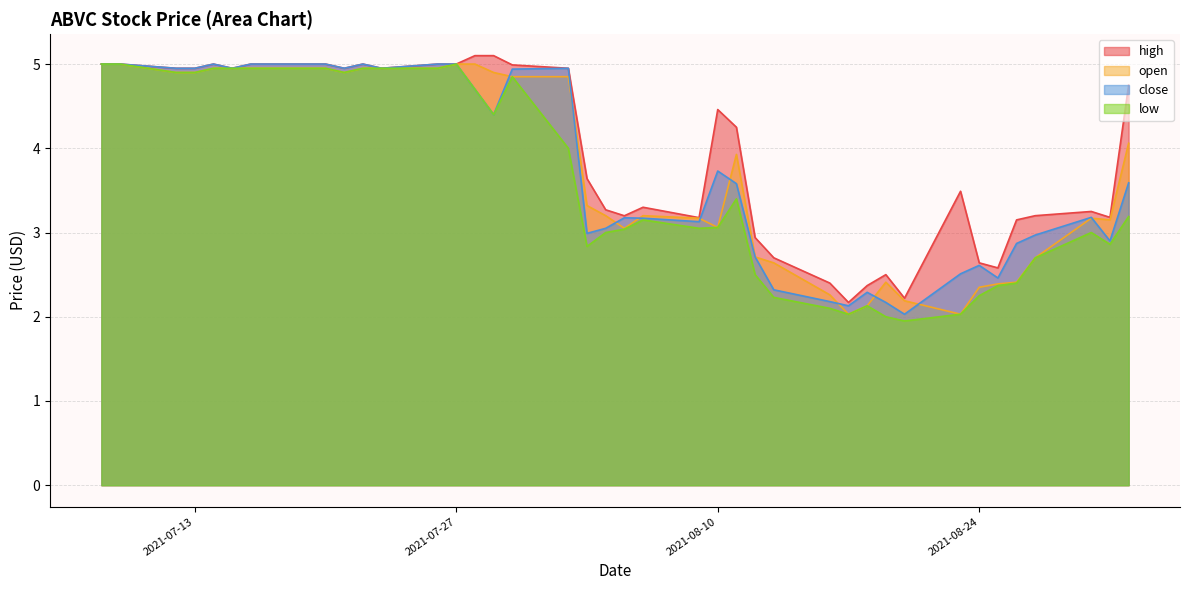

Reading left to right, transcribe all the data shown in this chart.

high: 5.0	5.0	5.0	5.0	5.0	5.0	5.0	5.0	5.0	5.0	5.0	5.0	5.0	5.0	5.1	5.1	5.0	5.0	3.6	3.3	3.2	3.3	3.2	4.5	4.2	2.9	2.7	2.4	2.2	2.4	2.5	2.2	3.5	2.6	2.6	3.1	3.2	3.2	3.2	4.8
open: 5.0	5.0	4.9	4.9	5.0	5.0	5.0	5.0	5.0	4.9	5.0	5.0	5.0	5.0	5.0	4.9	4.8	4.8	3.3	3.2	3.0	3.2	3.2	3.1	3.9	2.7	2.6	2.3	2.0	2.1	2.4	2.2	2.0	2.4	2.4	2.4	2.7	3.2	3.1	4.1
close: 5.0	5.0	5.0	5.0	5.0	5.0	5.0	5.0	5.0	5.0	5.0	5.0	5.0	5.0	4.7	4.4	4.9	5.0	3.0	3.0	3.2	3.2	3.1	3.7	3.6	2.7	2.3	2.2	2.1	2.3	2.2	2.0	2.5	2.6	2.5	2.9	3.0	3.2	2.9	3.6
low: 5.0	5.0	4.9	4.9	5.0	5.0	5.0	5.0	5.0	4.9	5.0	5.0	5.0	5.0	4.7	4.4	4.8	4.0	2.8	3.0	3.0	3.1	3.1	3.1	3.4	2.5	2.2	2.1	2.0	2.1	2.0	1.9	2.0	2.2	2.4	2.4	2.7	3.0	2.9	3.2